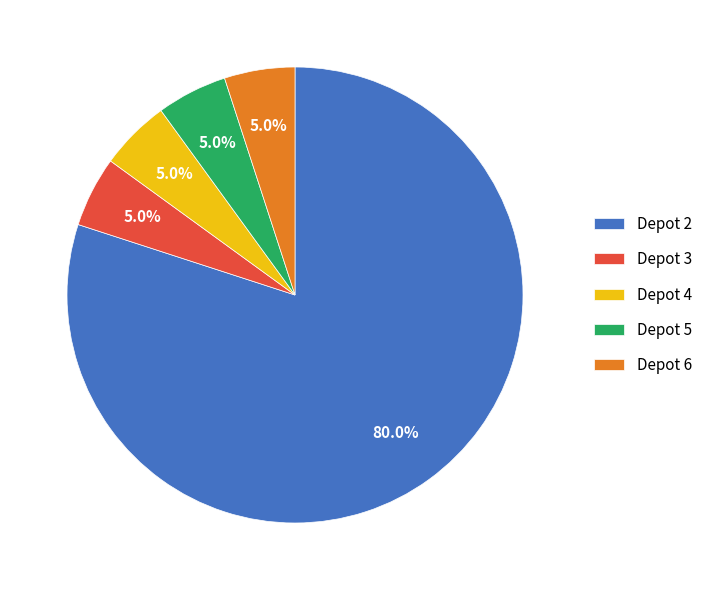

What percentage is NOT represented by Depot 3?

95.0%